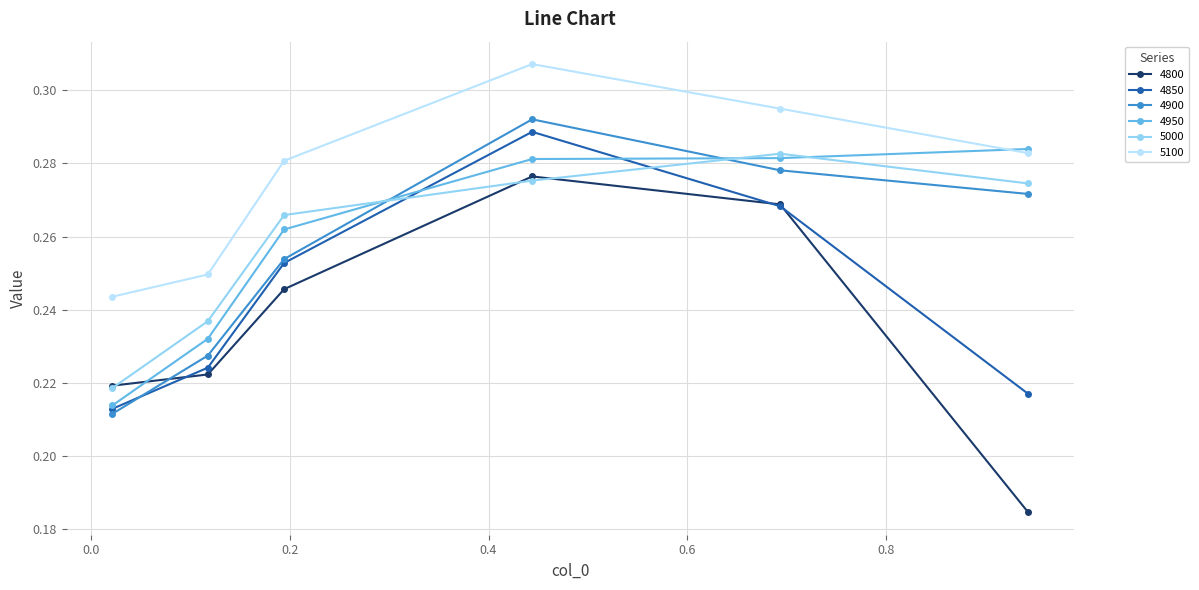

What is the sum of all 4900 values?

1.5